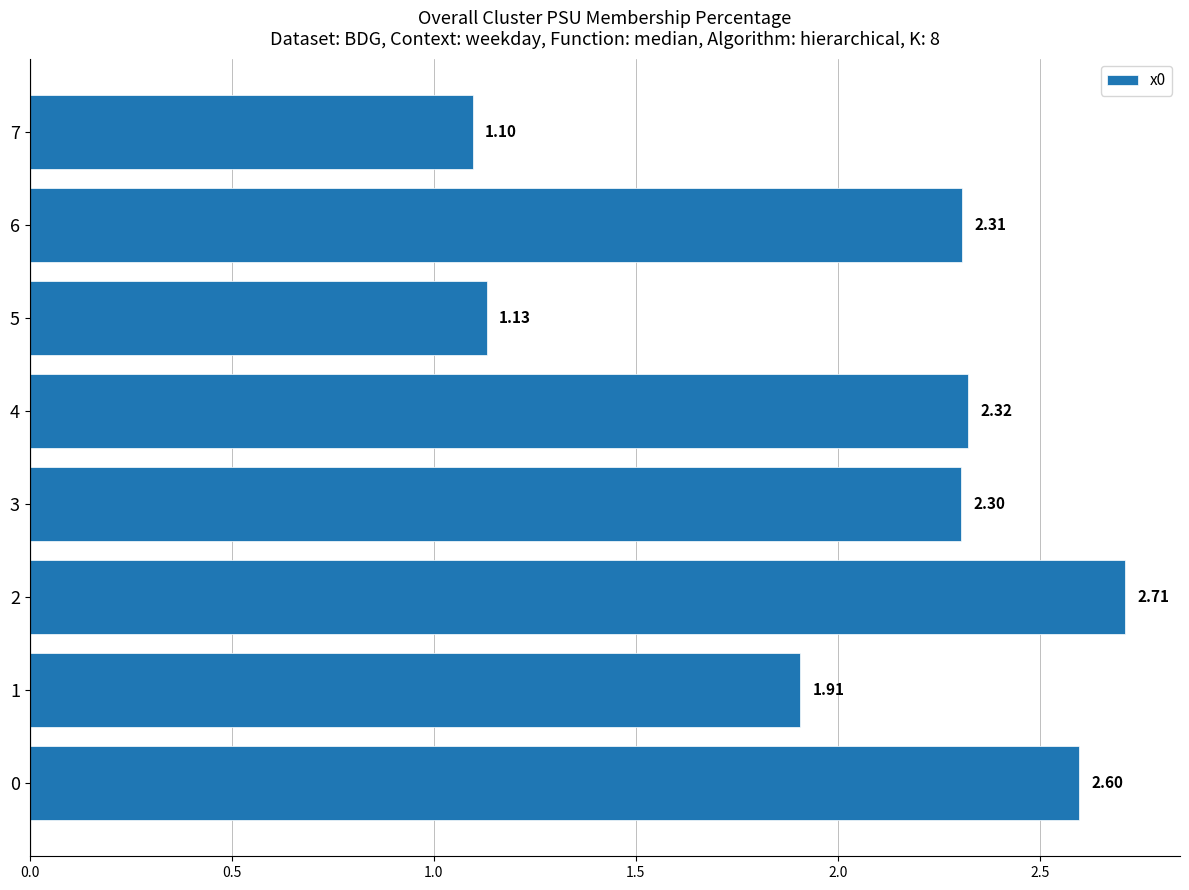

At which category does the chart reach its peak across all series?

2